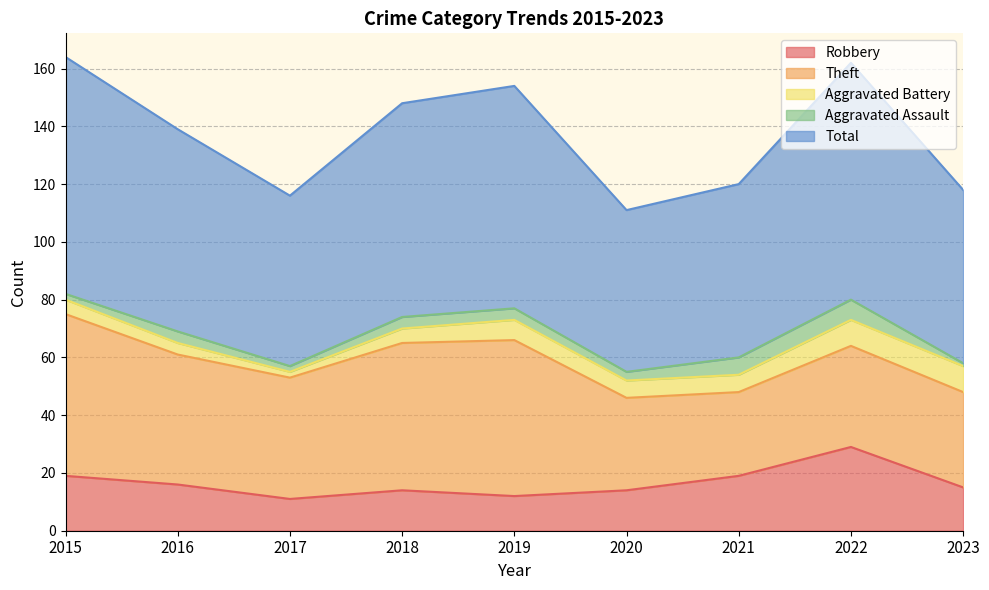

True or false: Robbery and Theft intersect in this chart.

False